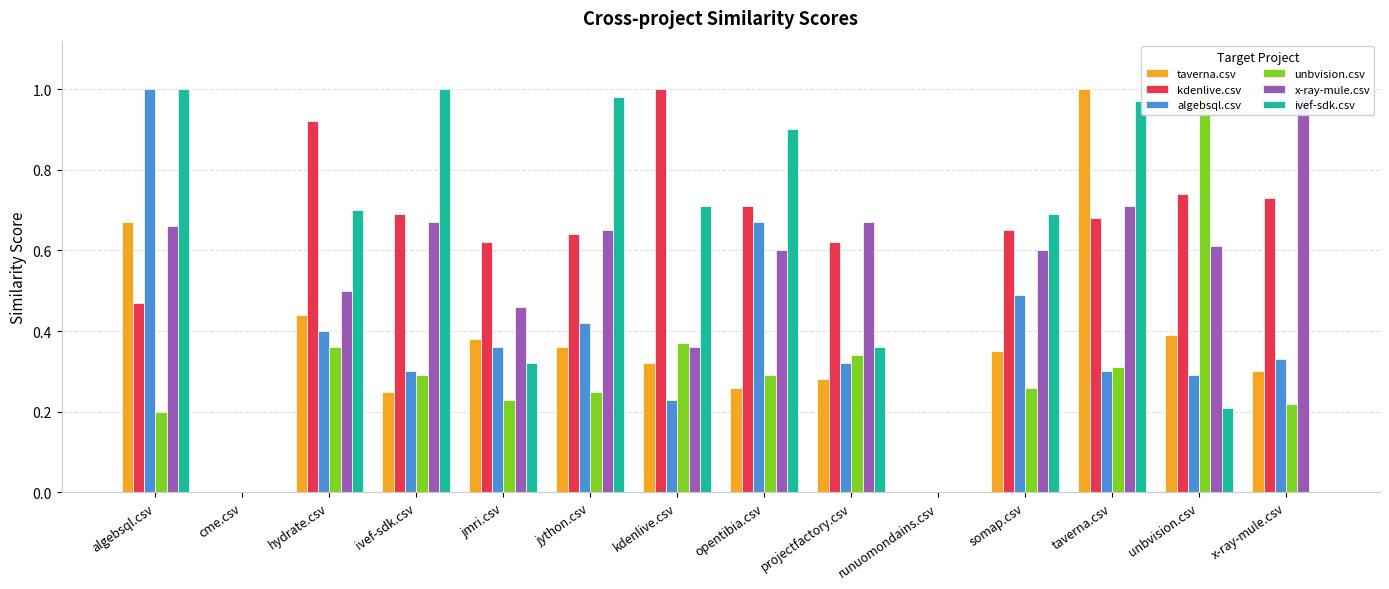

The x-ray-mule.csv series shows 0.4 at cme.csv. True or false?

False